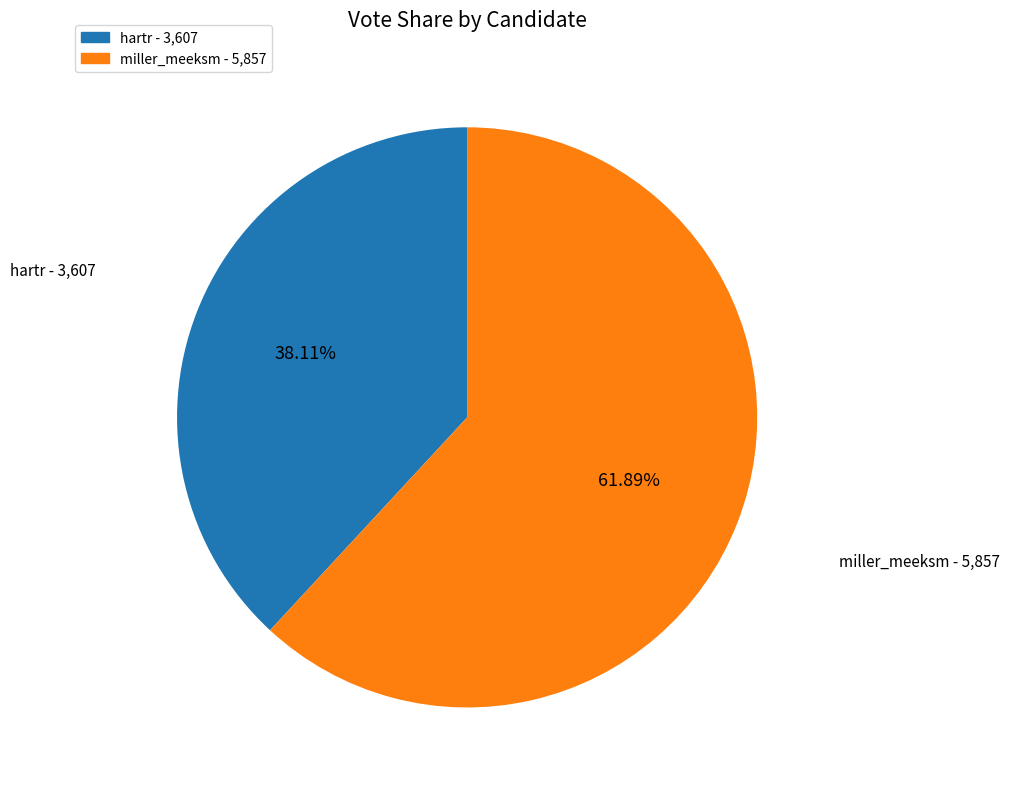

Combined, do miller_meeksm and hartr account for over 50%?

Yes